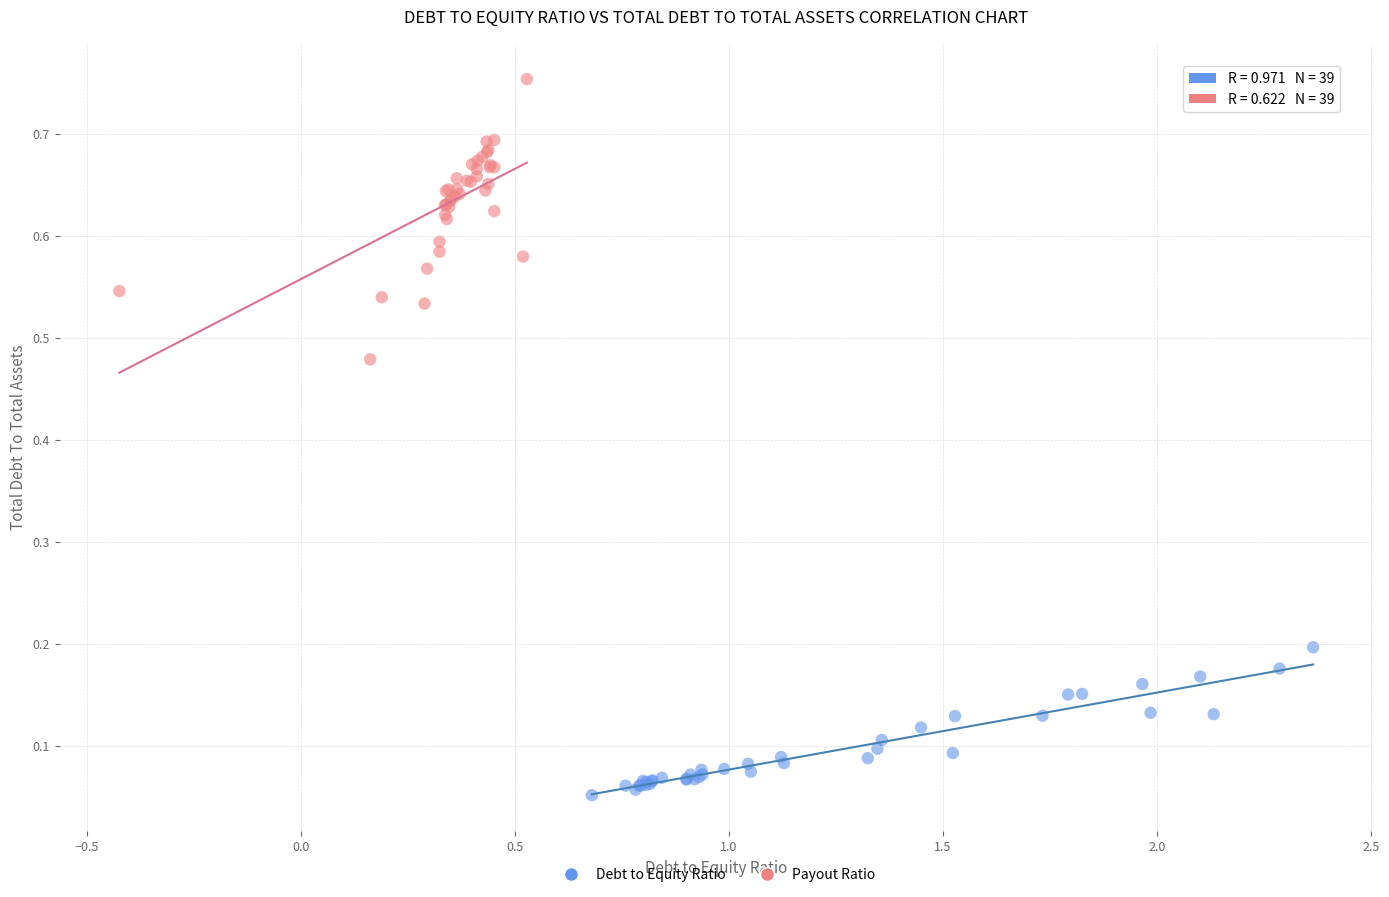

Which series reaches the maximum Y coordinate?

Payout Ratio